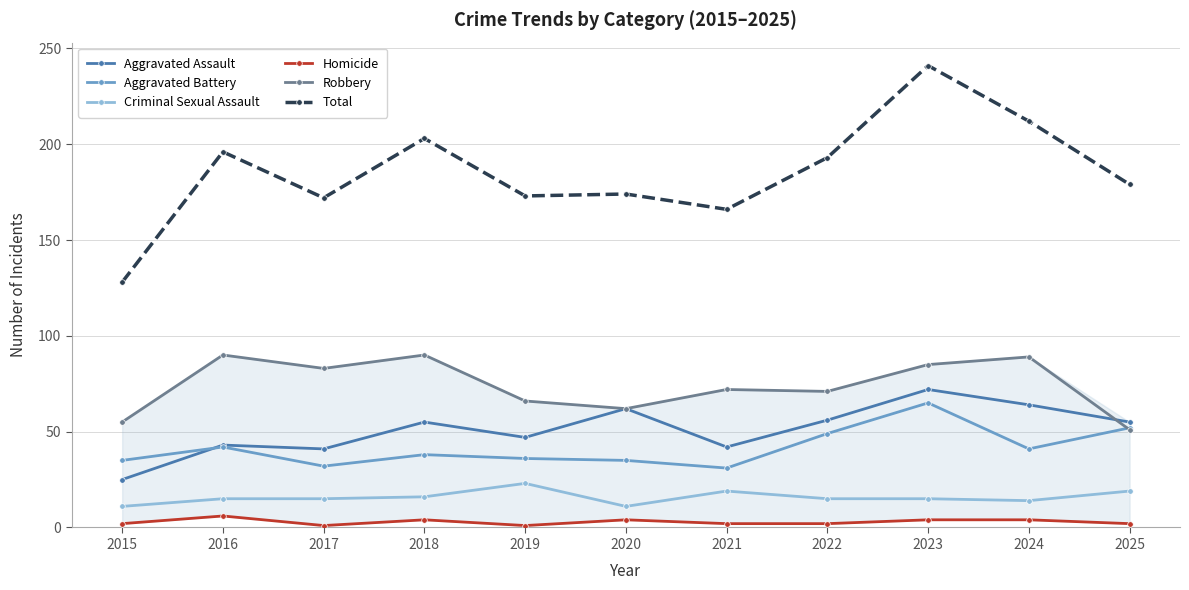

Is this an area chart (filled region under the line)?

No